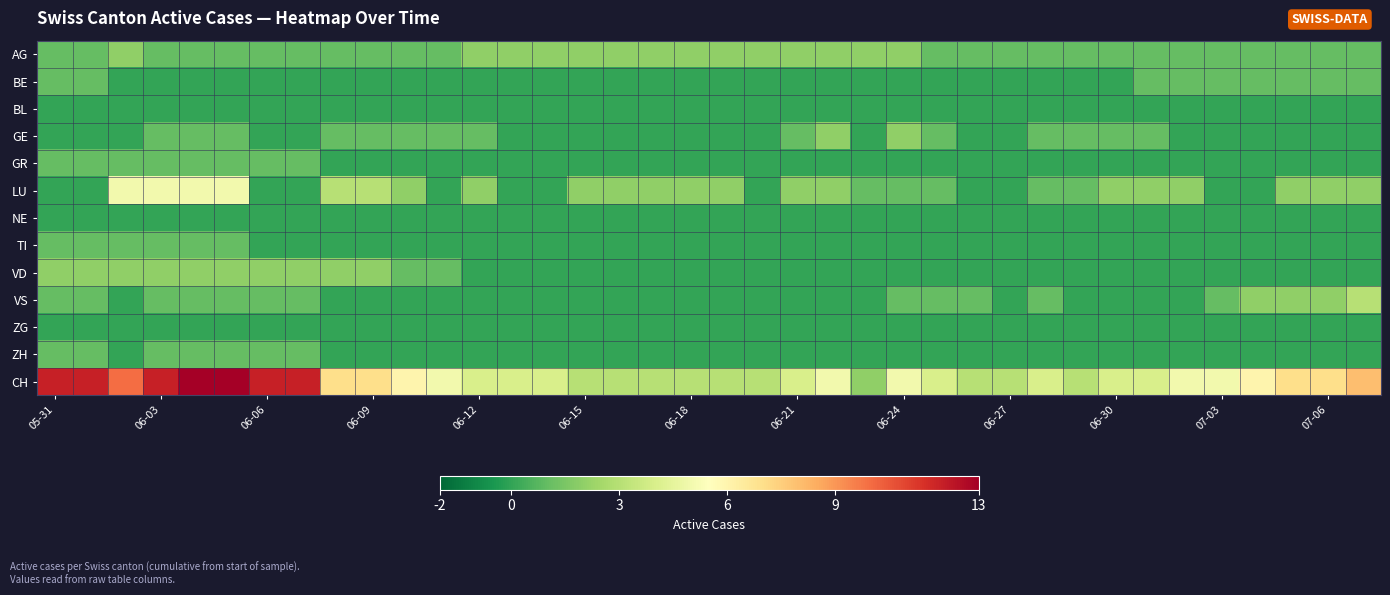

Rank the series by their maximum value, from highest to lowest.

CH, LU, VS, AG, GE, VD, BE, GR, TI, ZH, BL, NE, ZG